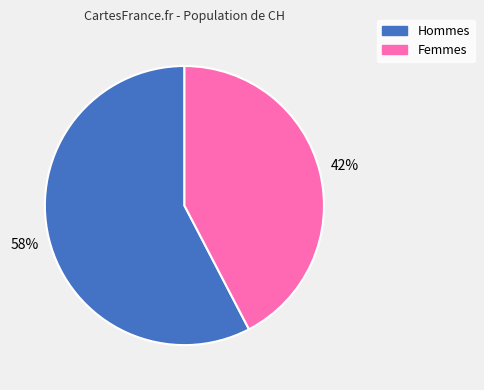

To the nearest percent, what is the average slice percentage?

50%